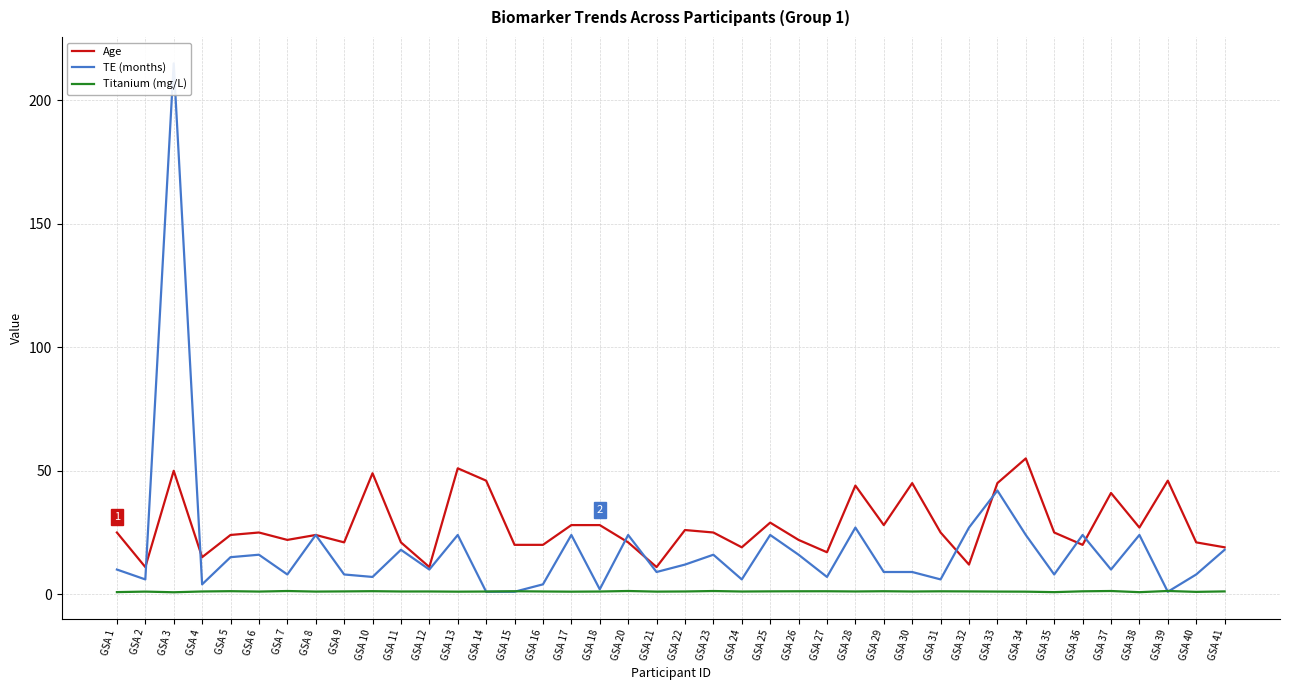

Reading right to left, transcribe all the data shown in this chart.

Age: 19.0	21.0	46.0	27.0	41.0	20.0	25.0	55.0	45.0	12.0	25.0	45.0	28.0	44.0	17.0	22.0	29.0	19.0	25.0	26.0	11.0	21.0	28.0	28.0	20.0	20.0	46.0	51.0	11.0	21.0	49.0	21.0	24.0	22.0	25.0	24.0	15.0	50.0	11.0	25.0
TE (months): 18.0	8.0	1.0	24.0	10.0	24.0	8.0	24.0	42.0	27.0	6.0	9.0	9.0	27.0	7.0	16.0	24.0	6.0	16.0	12.0	9.0	24.0	2.0	24.0	4.0	1.0	1.0	24.0	10.0	18.0	7.0	8.0	24.0	8.0	16.0	15.0	4.0	215.0	6.0	10.0
Titanium (mg/L): 1.1	1.0	1.3	0.8	1.3	1.2	0.8	1.0	1.1	1.1	1.2	1.1	1.2	1.1	1.2	1.2	1.2	1.1	1.3	1.1	1.1	1.3	1.1	1.0	1.1	1.2	1.1	1.0	1.1	1.1	1.2	1.1	1.1	1.3	1.1	1.2	1.1	0.8	1.1	0.9